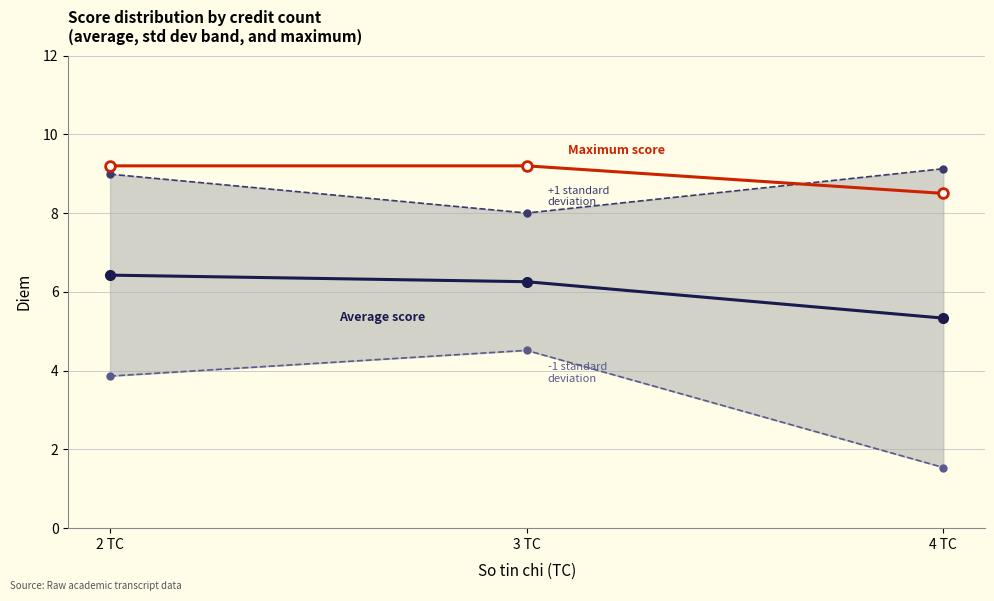

Is it true that Average score (by TC) equals 10.3 at 2 TC?

False